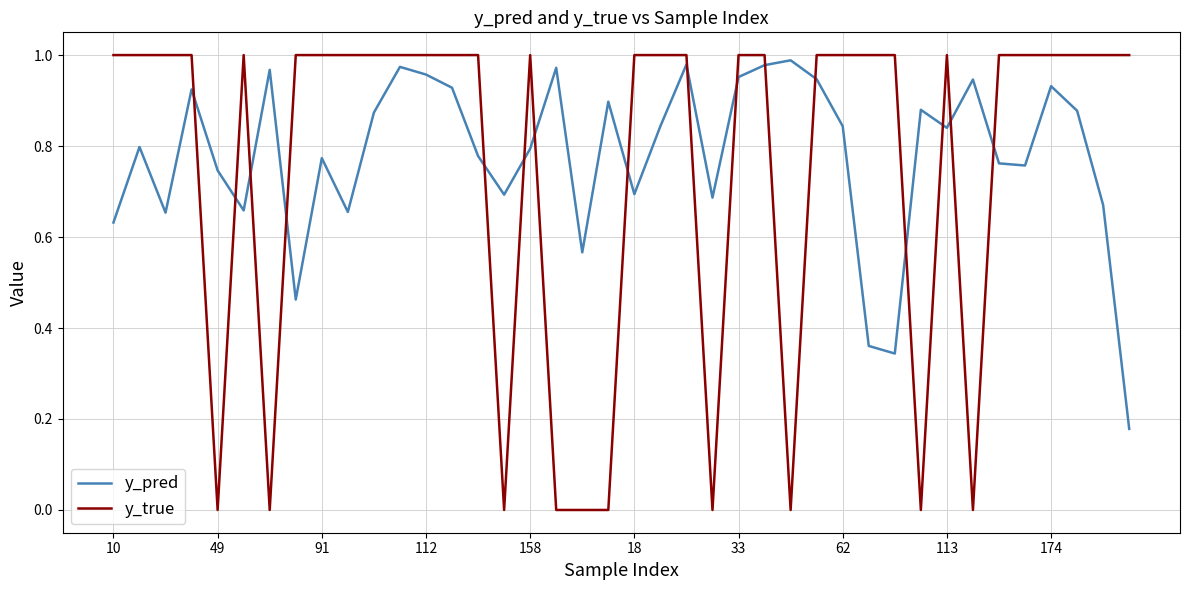

True or false: y_true and y_pred intersect in this chart.

True